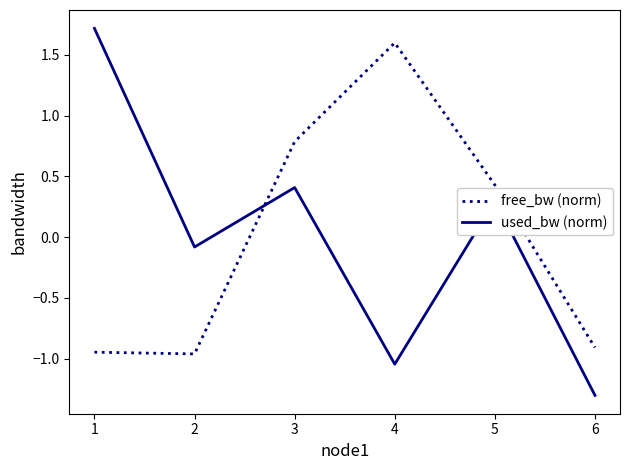

Where is the first local maximum for used_bw (norm)?

3